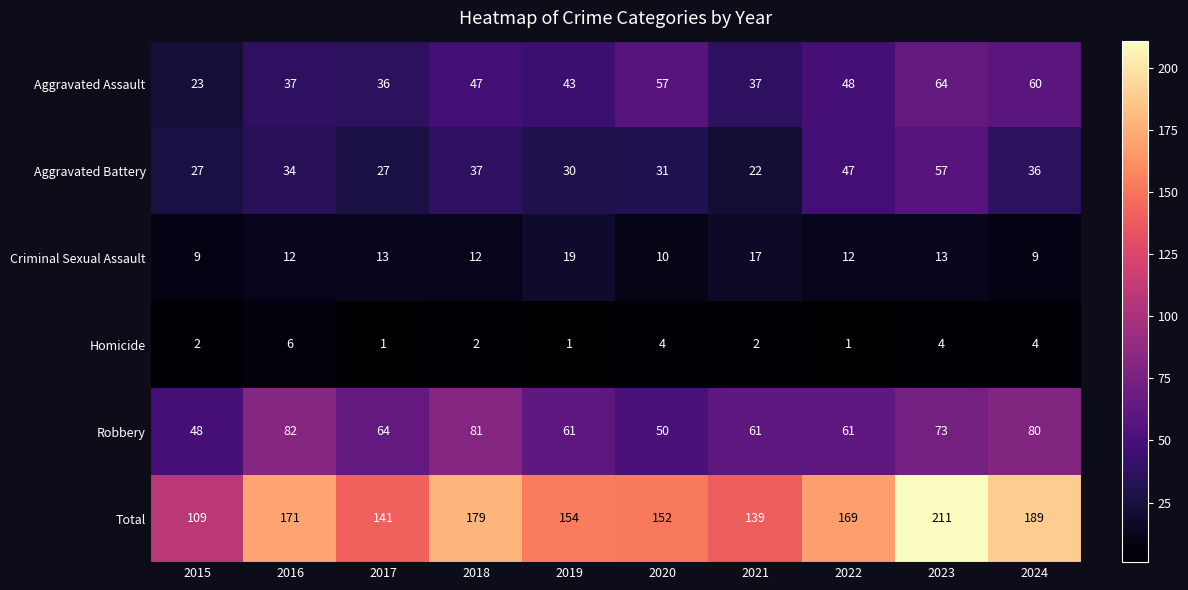

The value of Aggravated Assault at 2020 is 57. True or false?

True